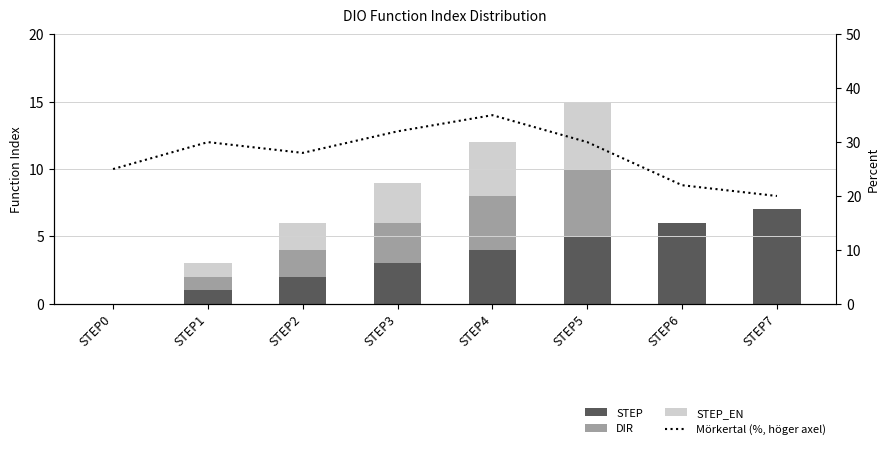

How many series are shown in this chart?

4